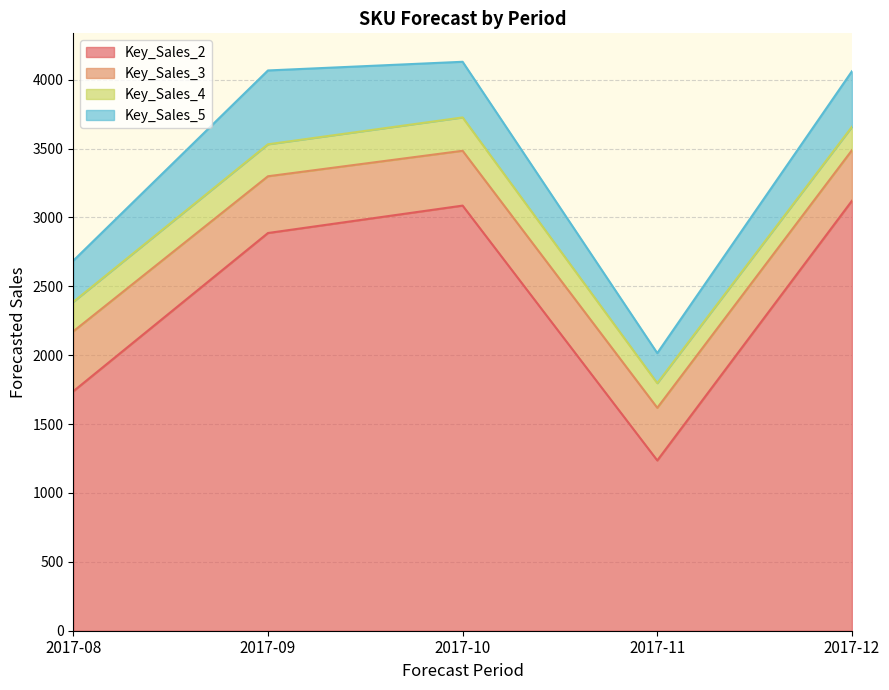

At which label does Key_Sales_5 reach its peak?

2017-09